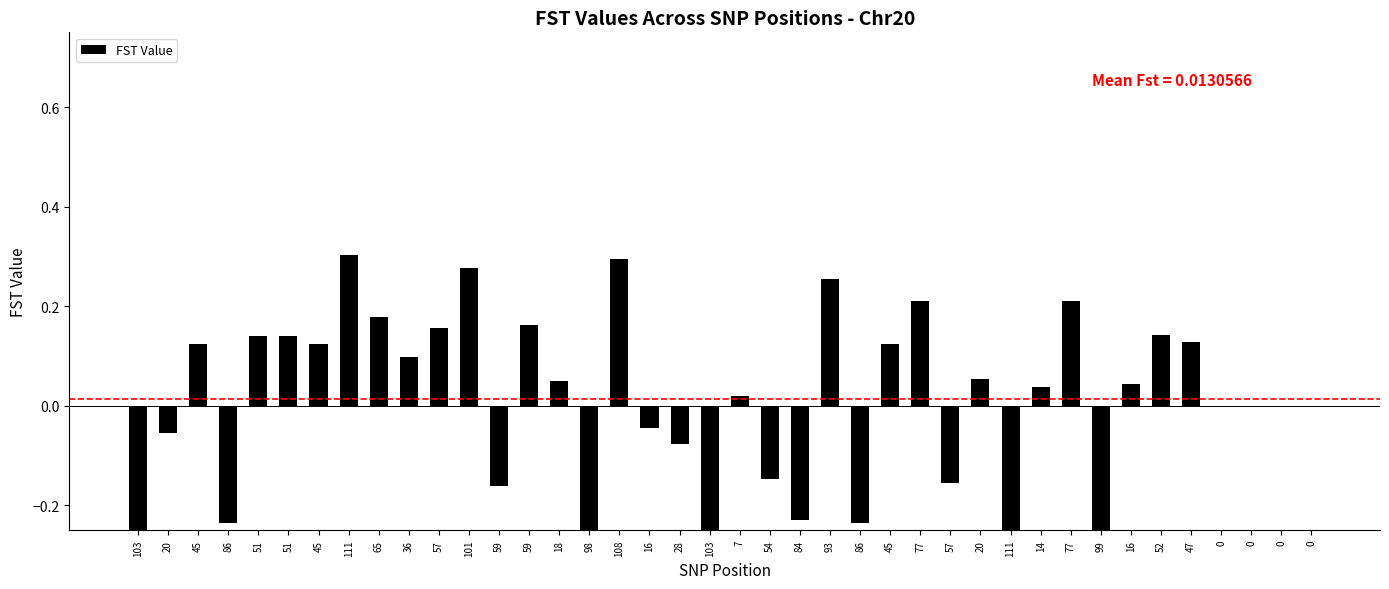

Which has a higher value, 54 or 16?

16